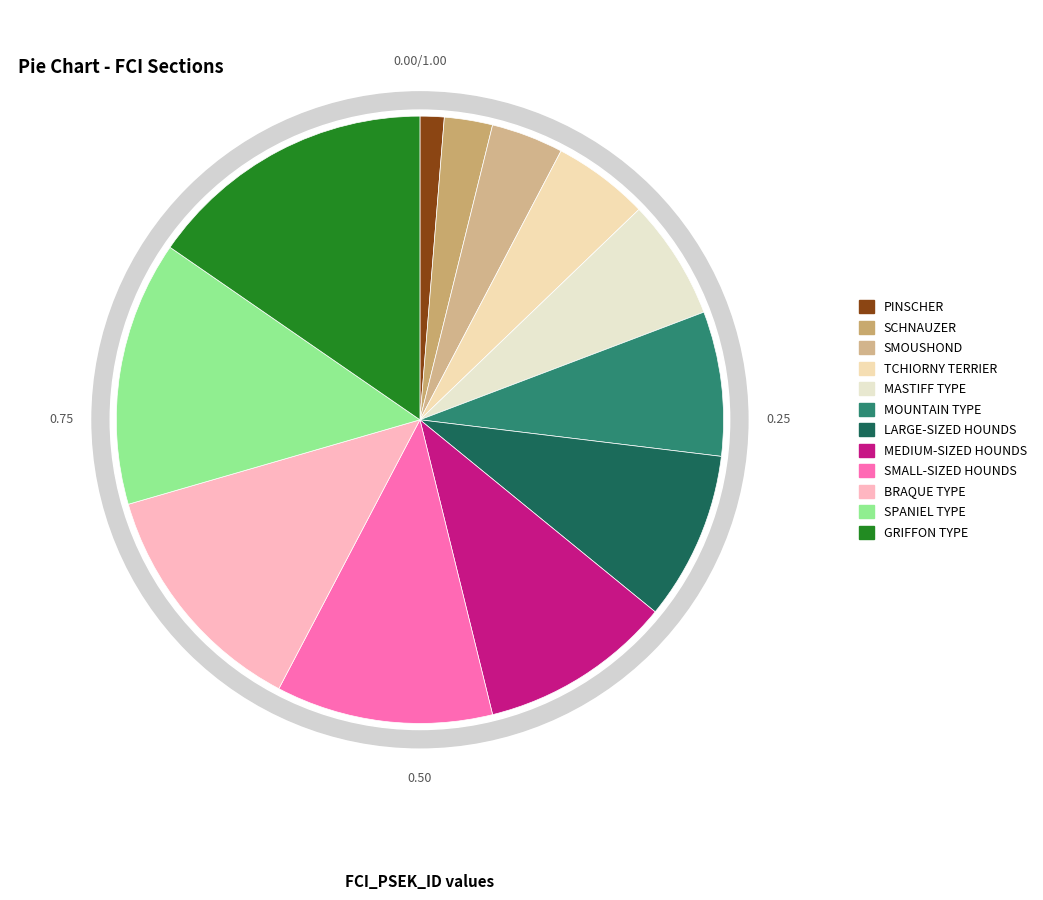

What portion of the pie excludes PINSCHER?

98.7%